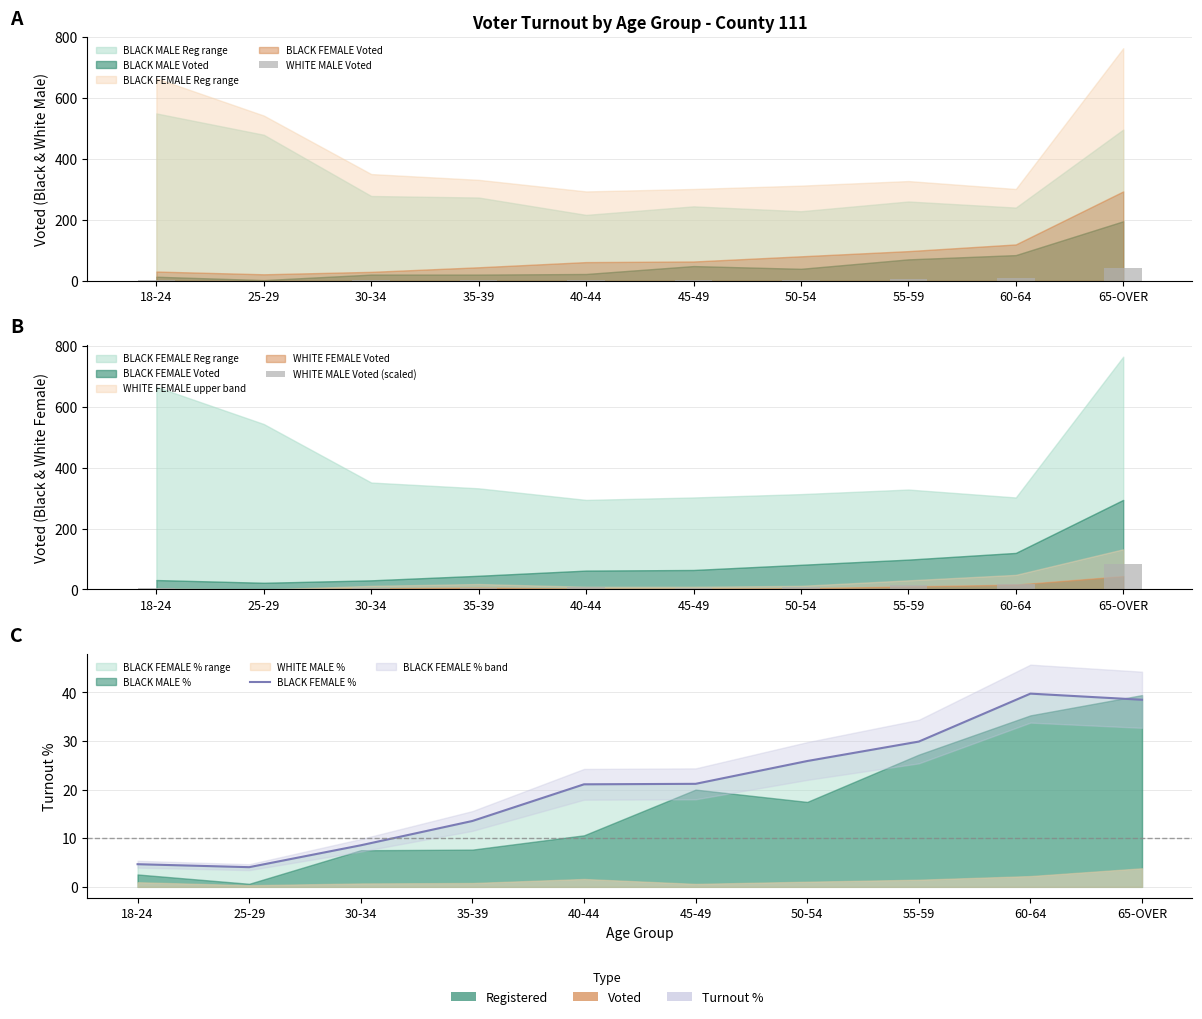

The WHITE MALE Voted series shows 2.0 at 35-39. True or false?

True